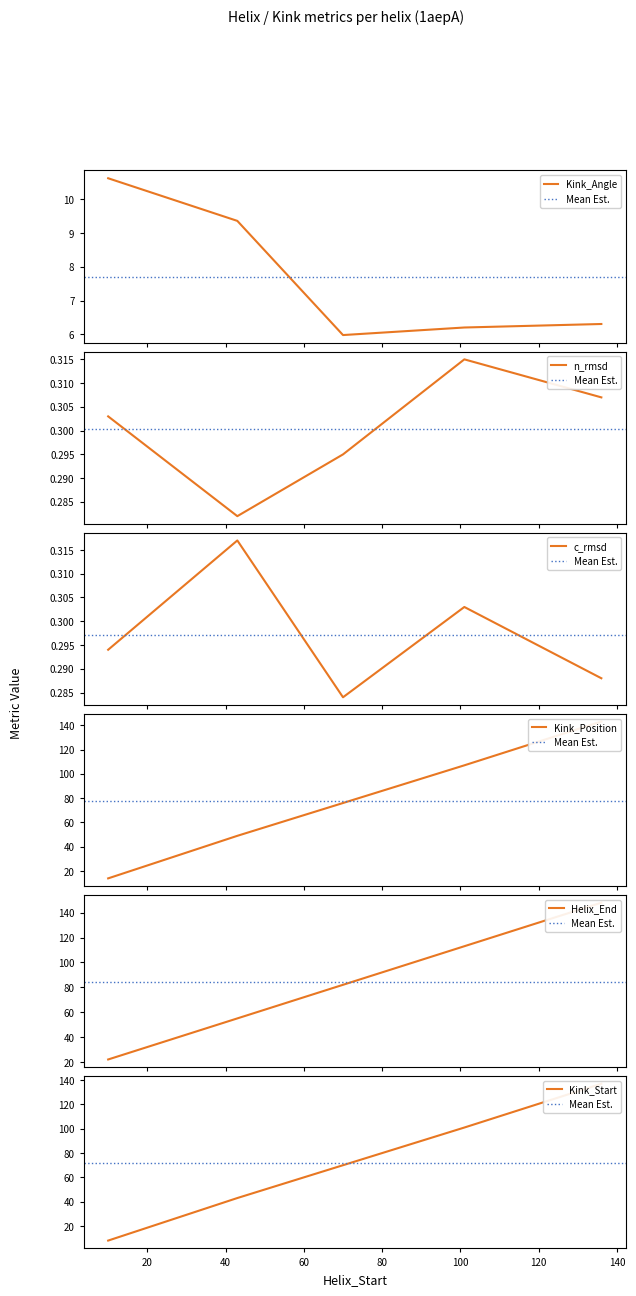

What is the sum of the n_rmsd values at 101 and 43?

0.6